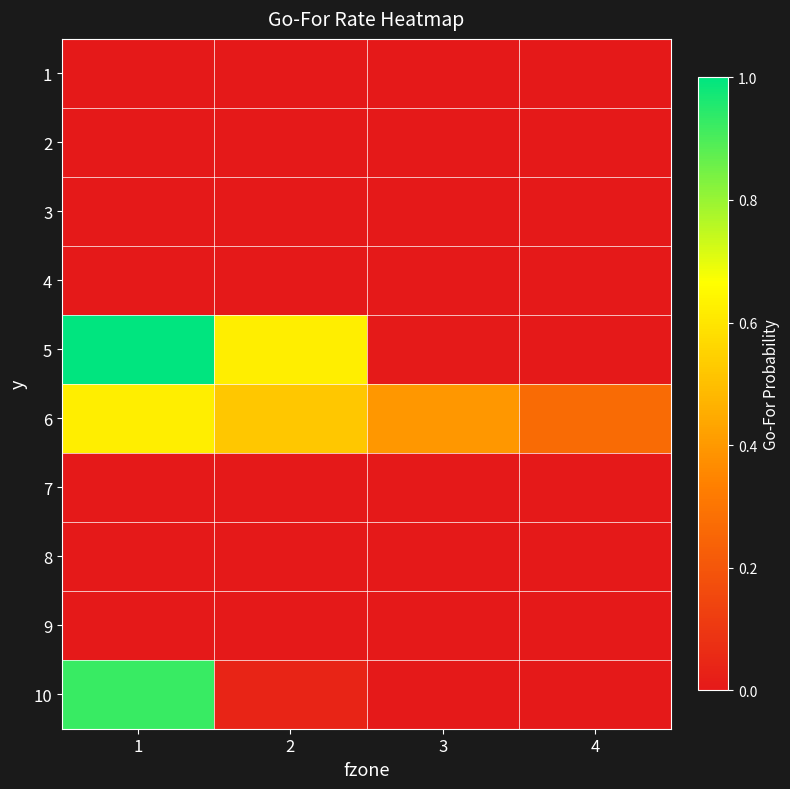

Which series has the widest spread of values?

5